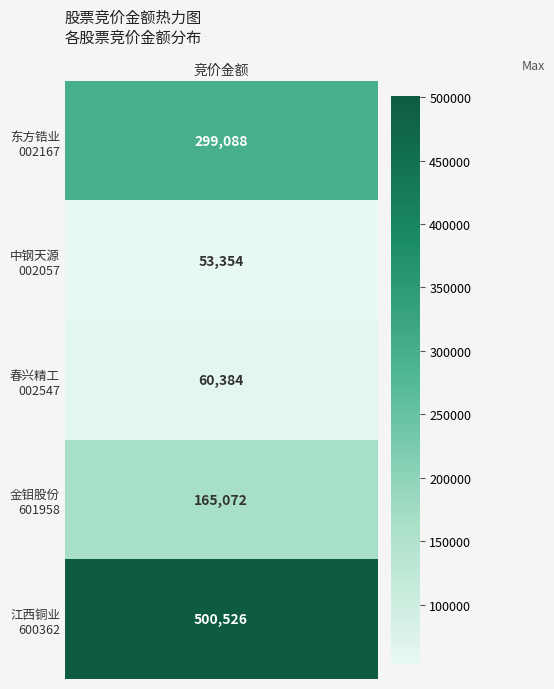

What is the difference between the values at 2 and 0?

238704